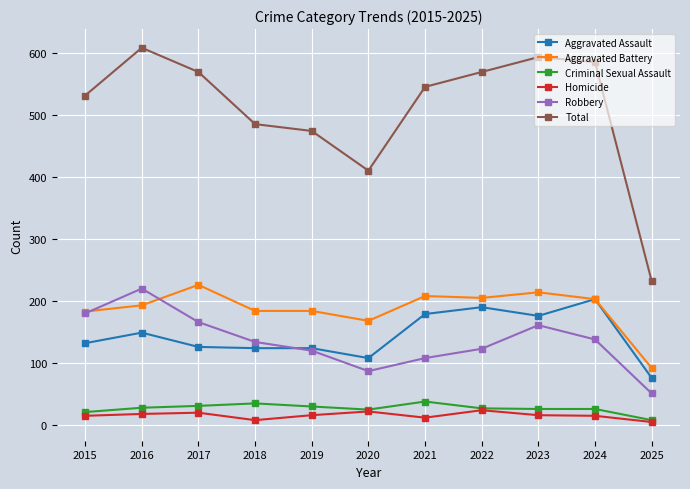

The value of Total at 2019 is 774. True or false?

False